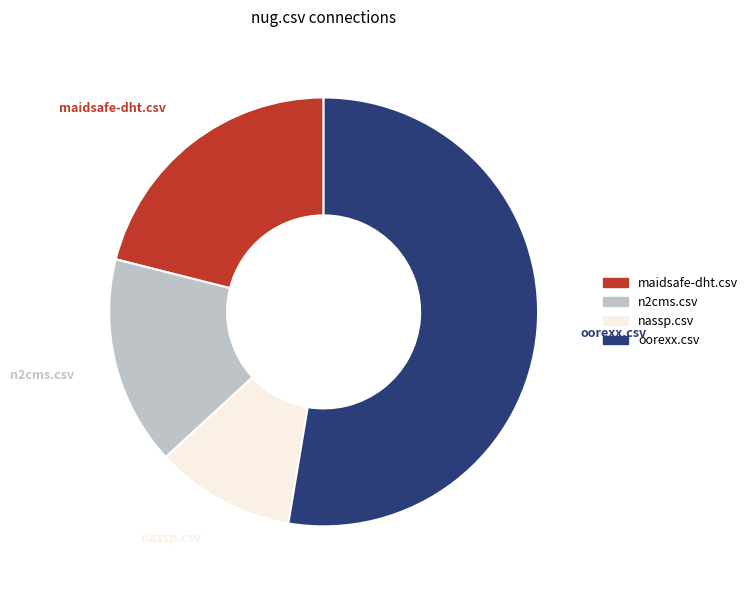

To the nearest percent, what is the average slice percentage?

25%